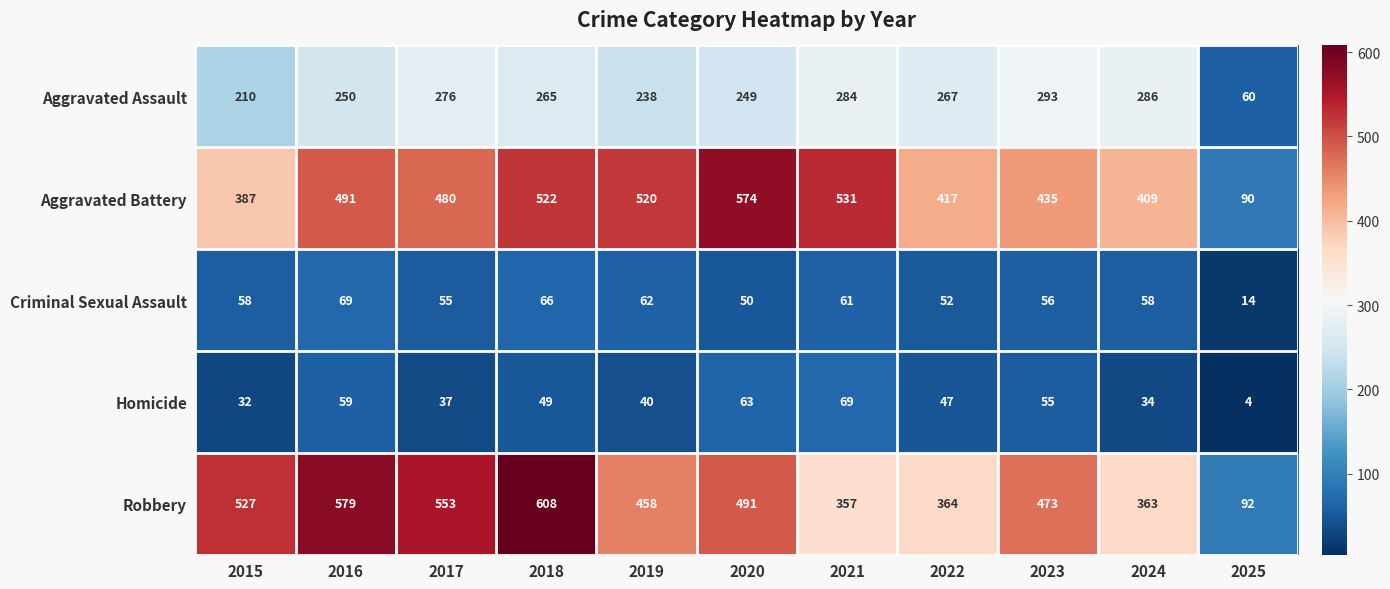

Which series has the largest total across all categories?

Robbery